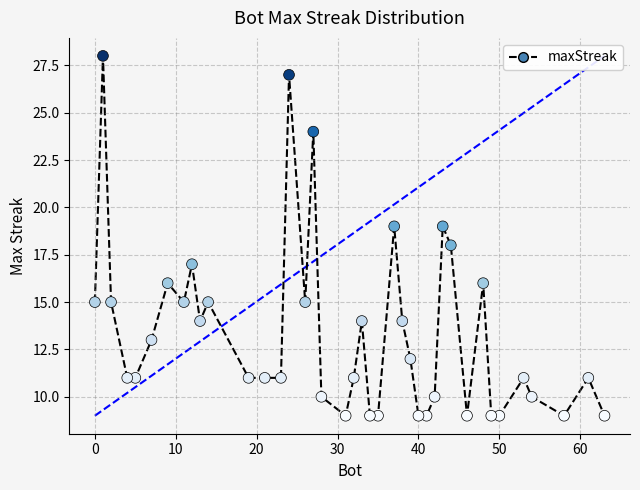

What is the range of X values (max minus min)?

63